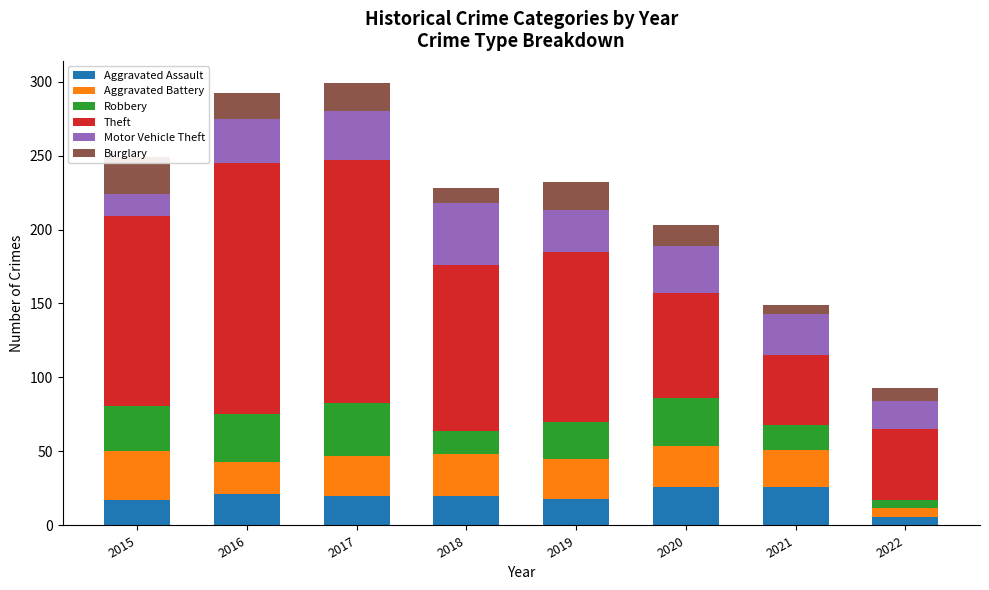

True or false: Aggravated Assault has a value of 18 at 2019.

True